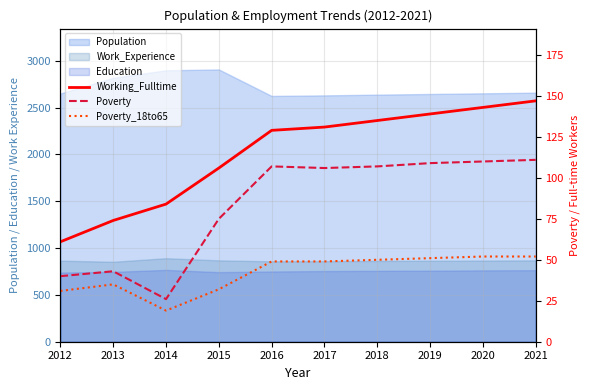

In Poverty_18to65, how many points are higher than both neighbors (excluding endpoints)?

1